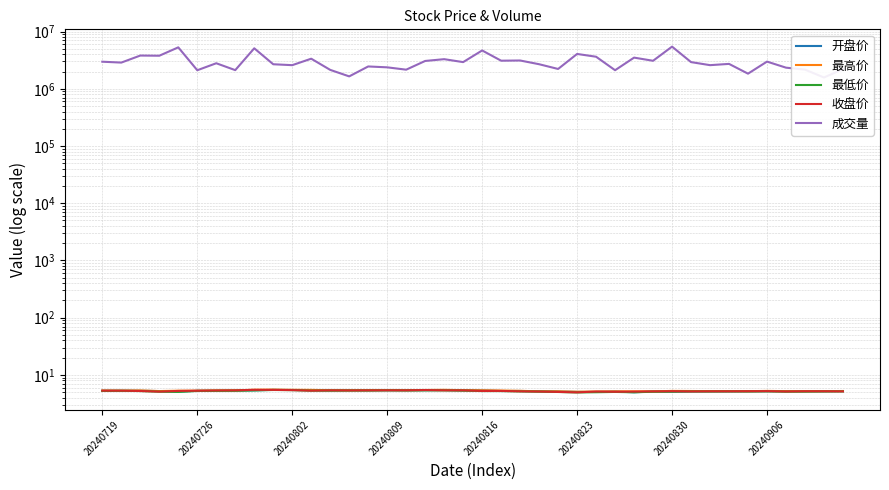

How many data points does each series have?

40